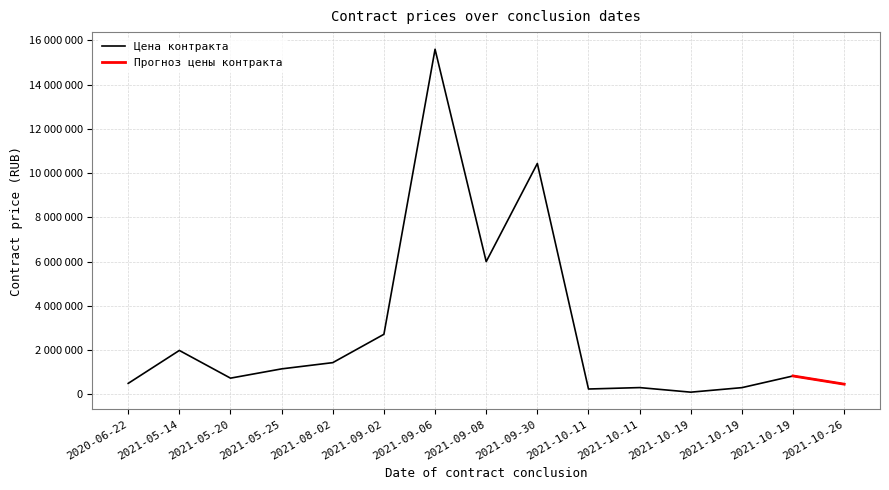

Does the chart have visible grid lines?

Yes